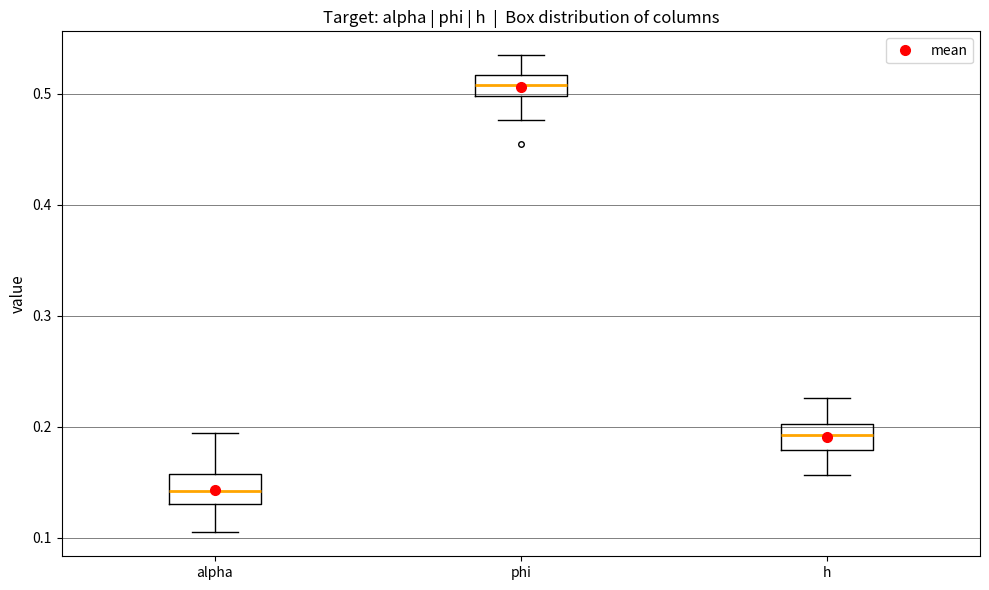

Which box's median line is the highest?

phi